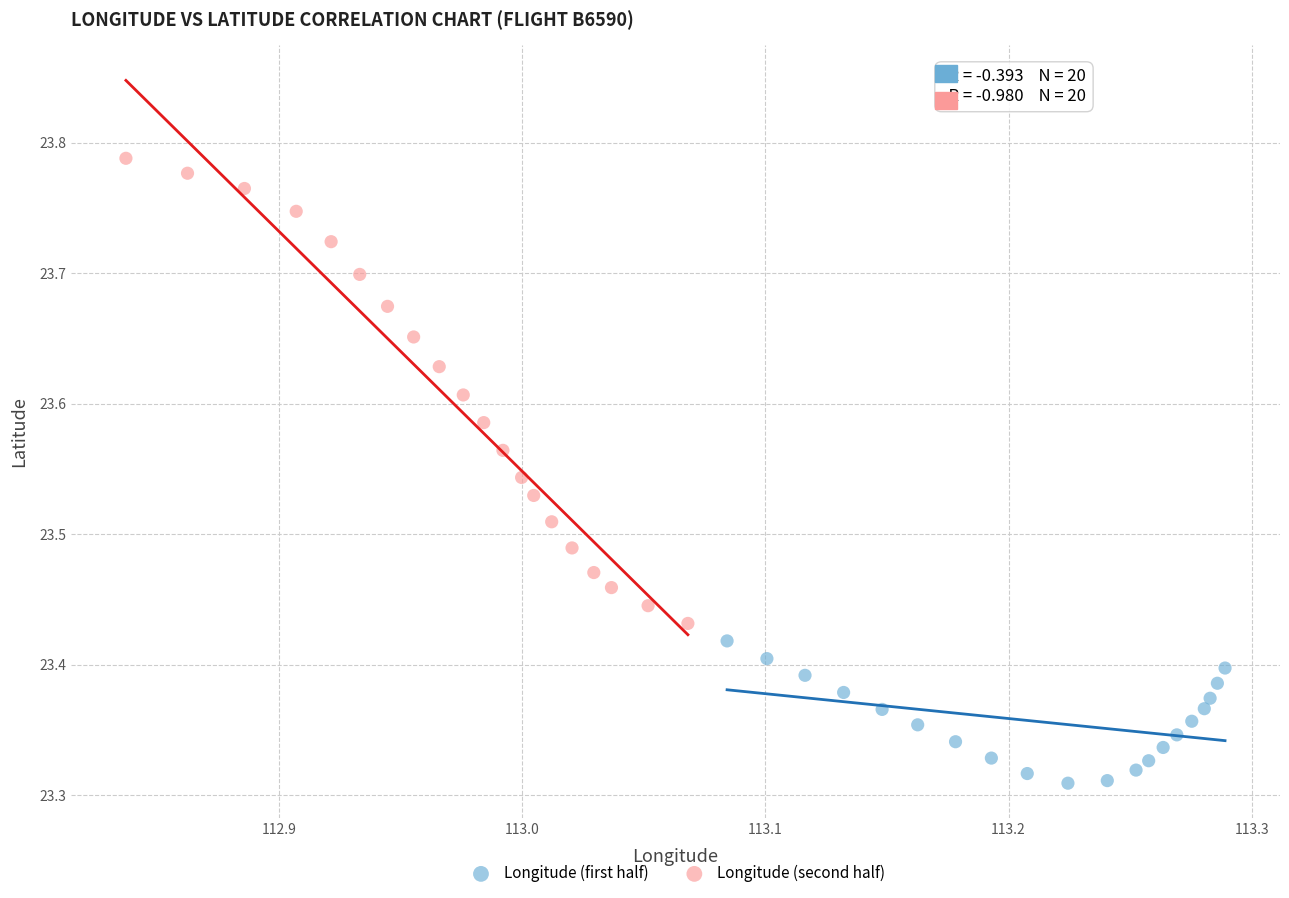

Which series contains the highest Y value?

Longitude (second half)